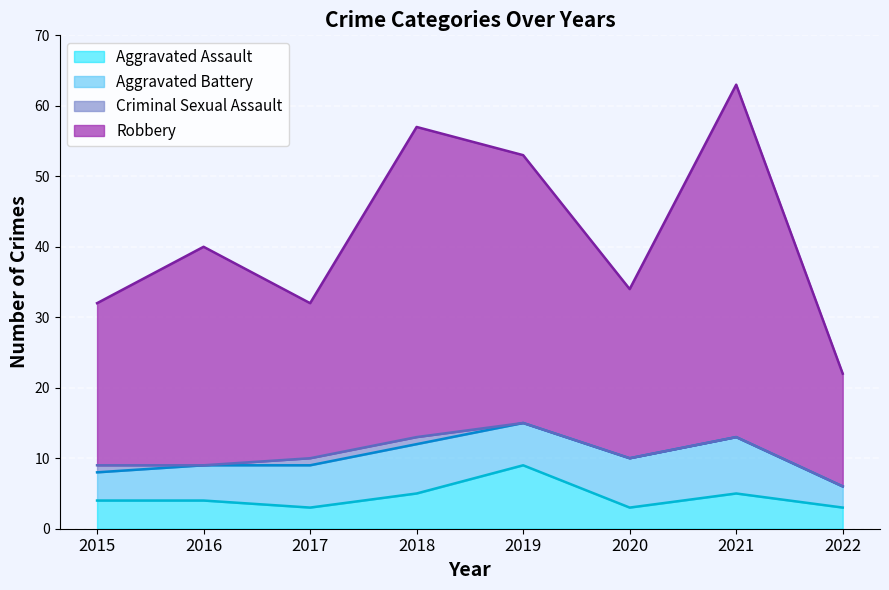

The Aggravated Assault series shows 8 at 2021. True or false?

False